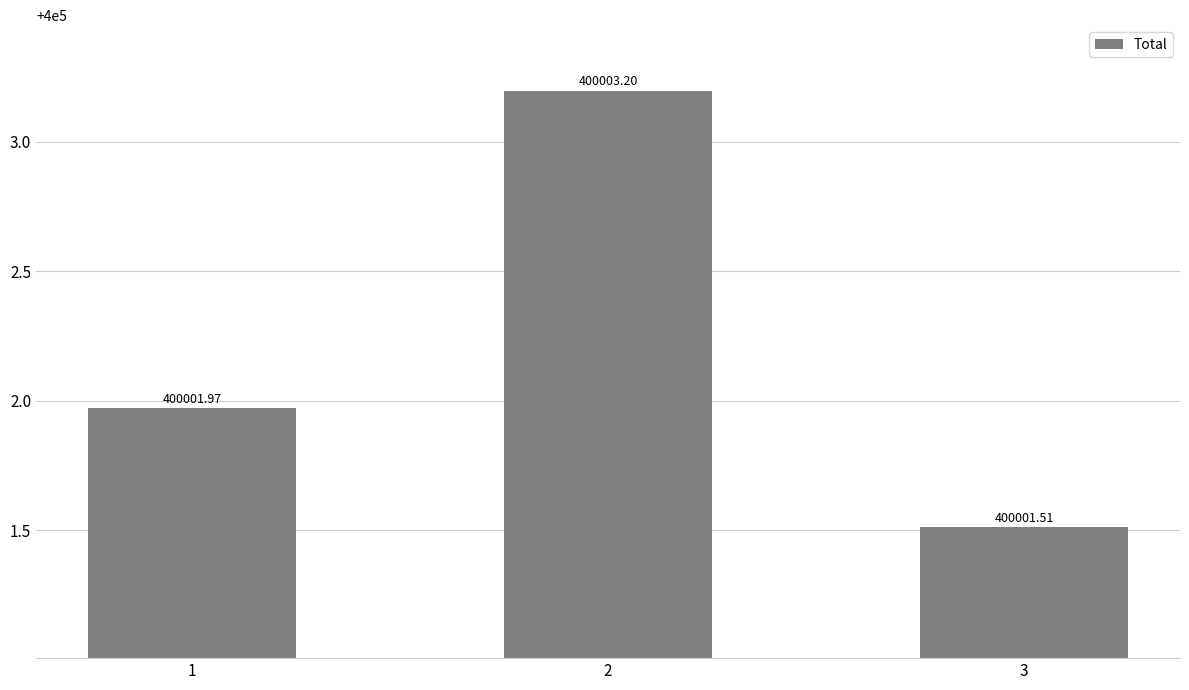

What is the value of the 3rd bar from the left?

400001.5